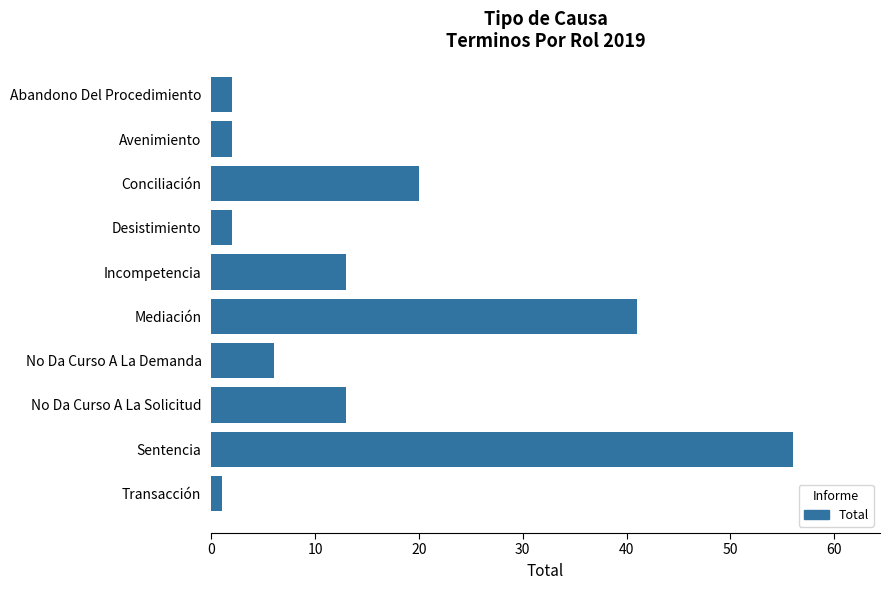

At which category does the chart reach its minimum across all series?

Transacción